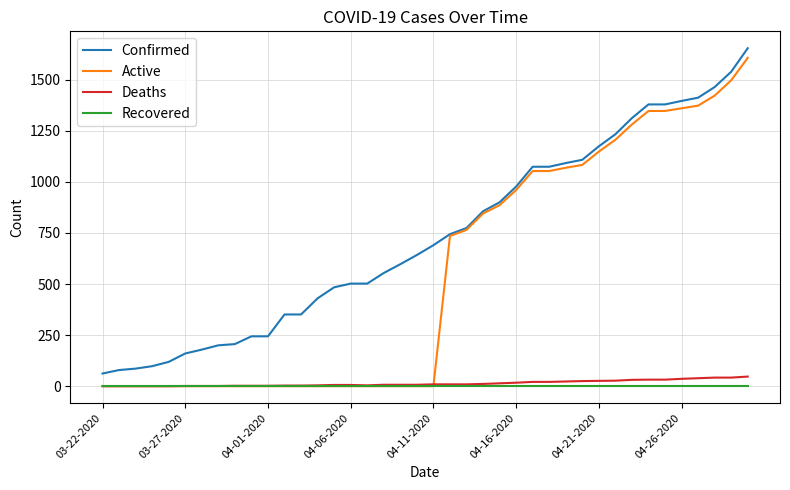

Rank the series by their maximum value, from highest to lowest.

Confirmed, Active, Deaths, Recovered